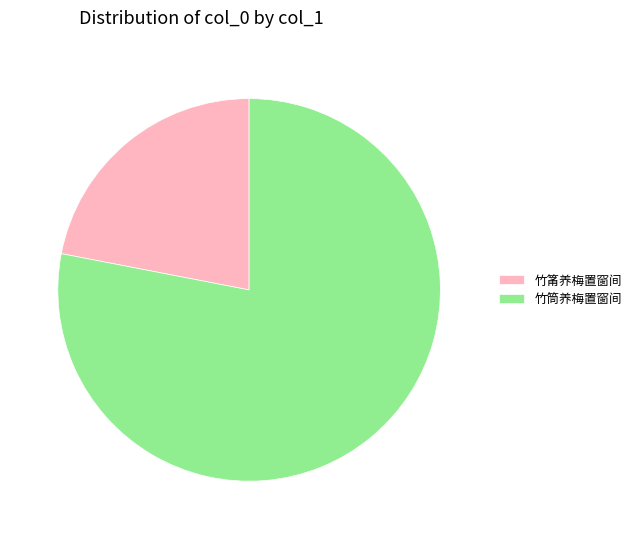

The 竹筒养梅置窗间 slice represents 78% of the pie. True or false?

True